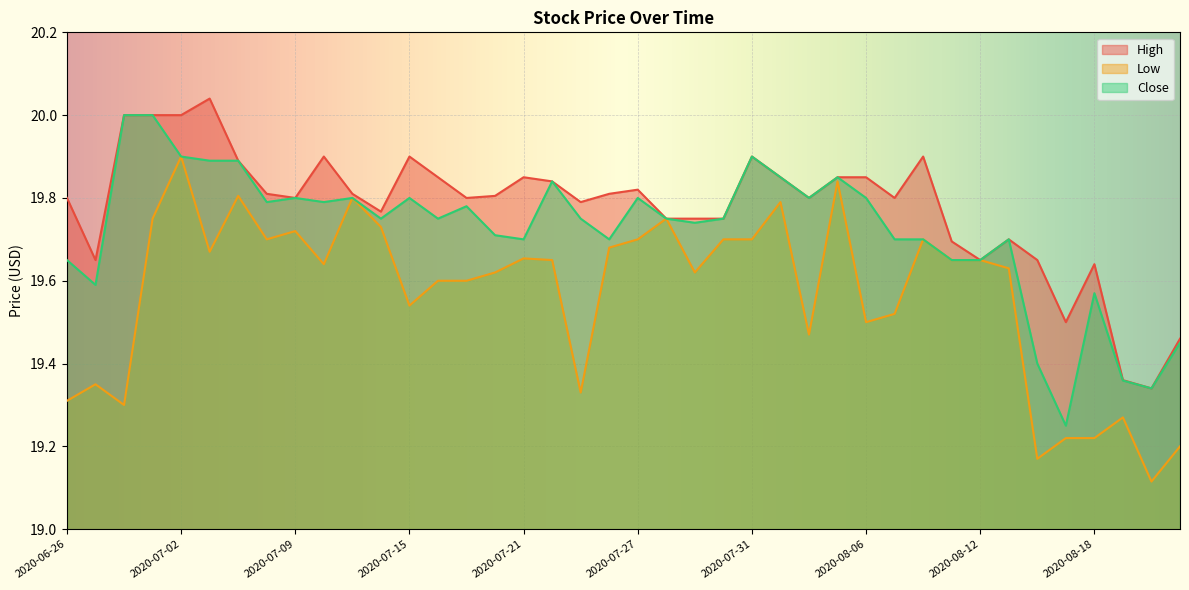

How many lines are shown in the chart?

3